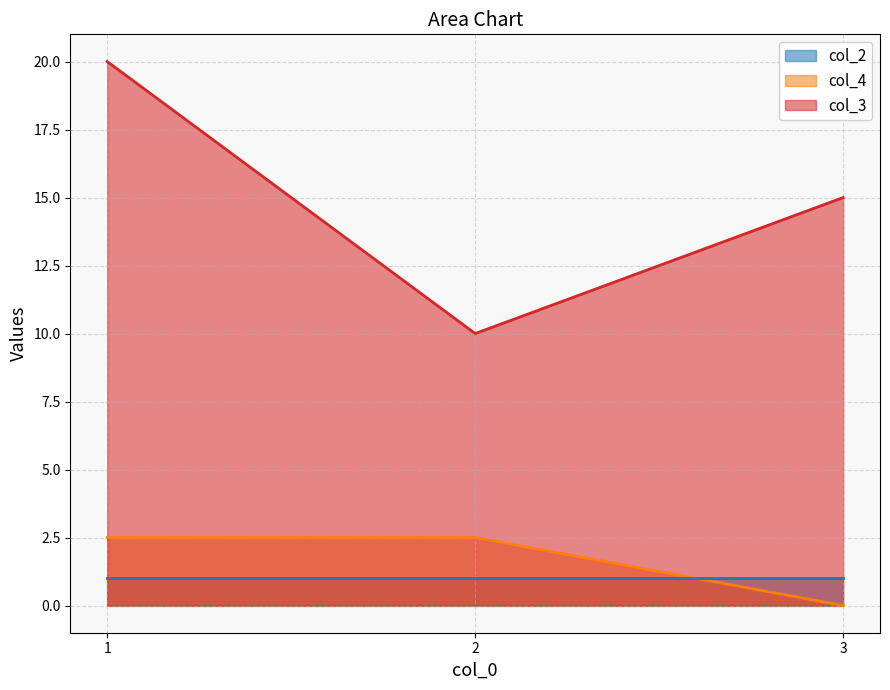

Which series changed the most between 2 and 3?

col_3